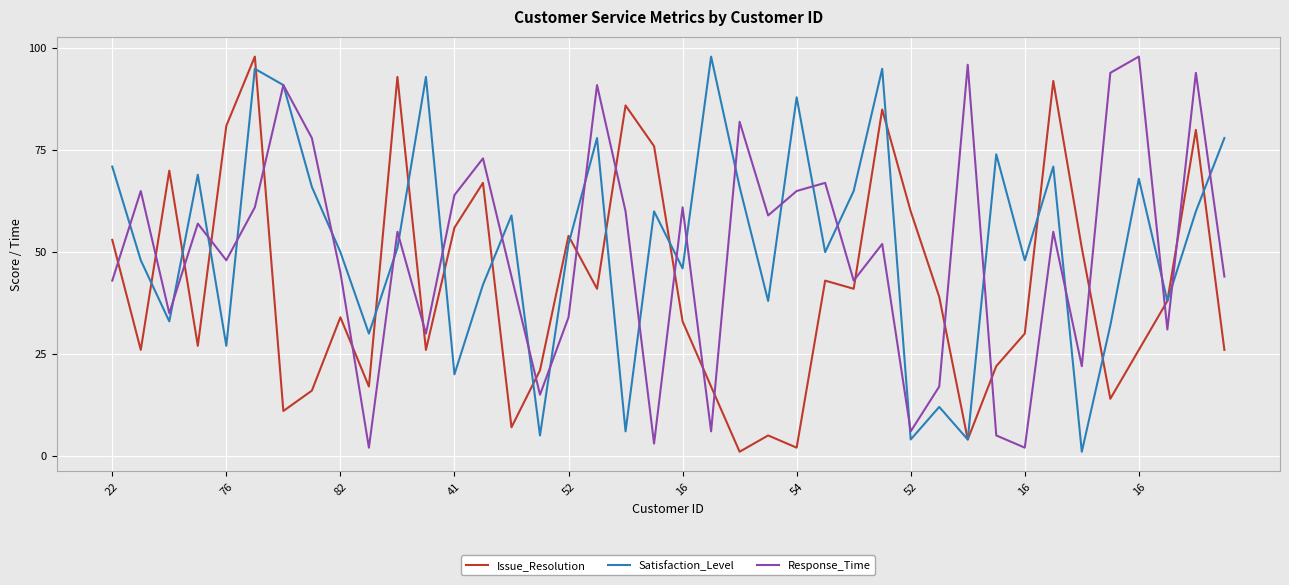

How many intersections are there between Response_Time and Issue_Resolution?

19